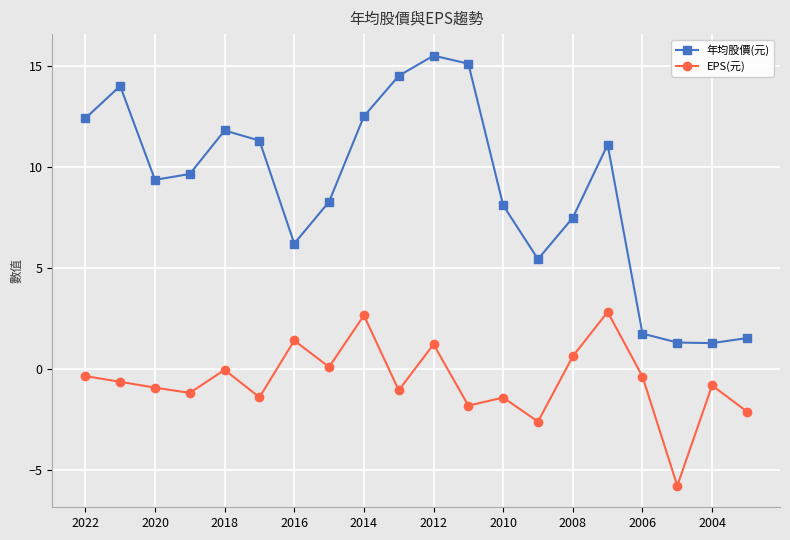

True or false: EPS(元) has more than 2 interior local peaks.

True